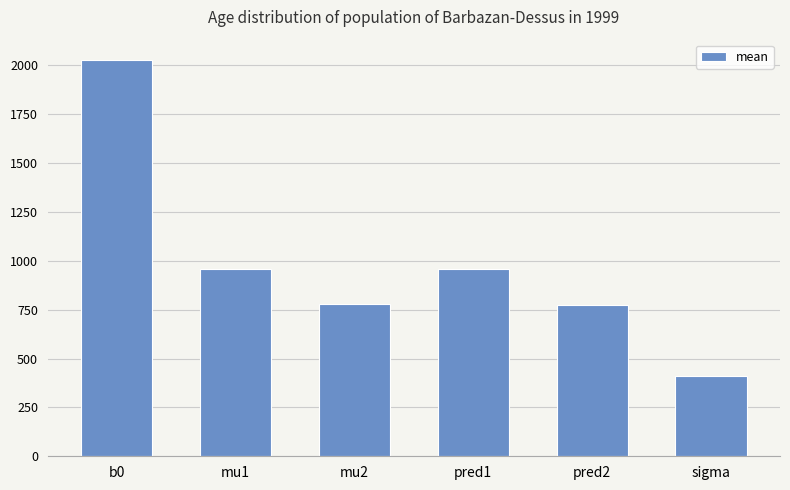

What is the value of the 6th bar from the left?

411.4